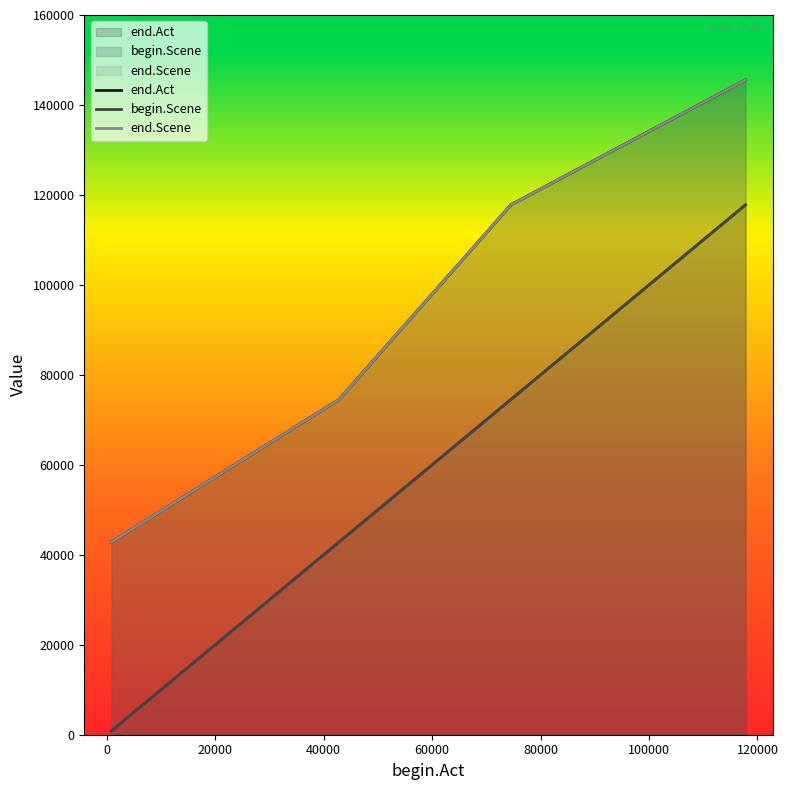

Does the chart display data point markers on the line(s)?

No